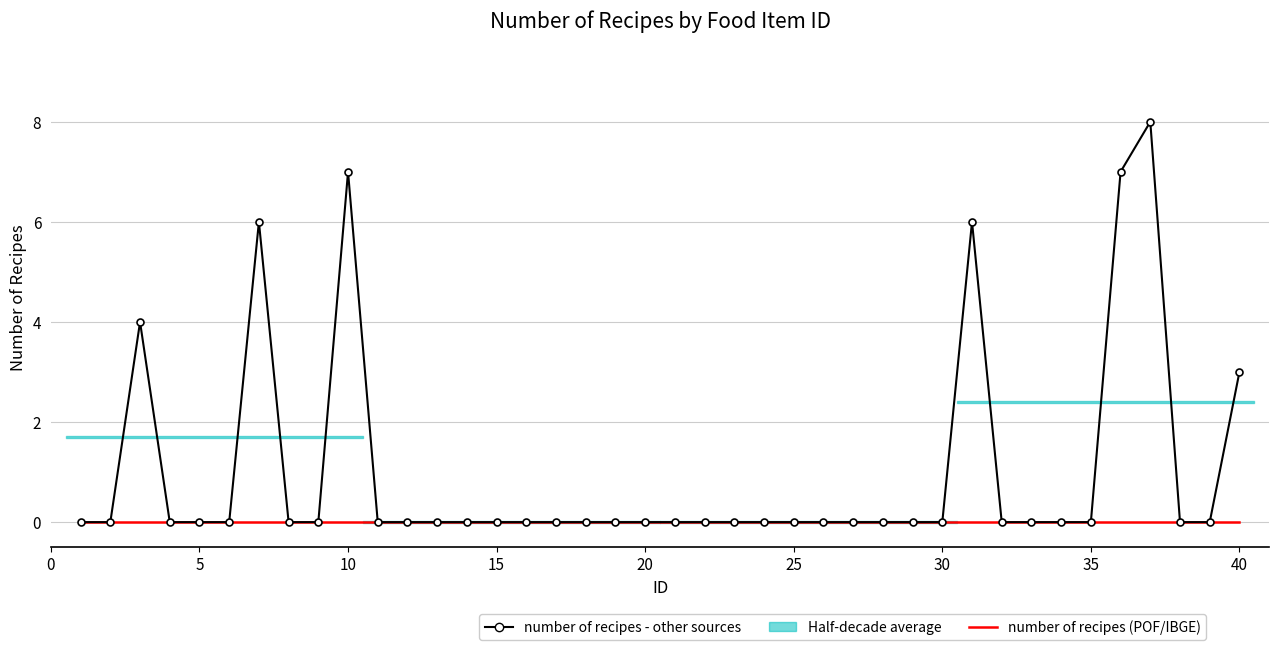

Which series has the largest total across all categories?

number of recipes - other sources